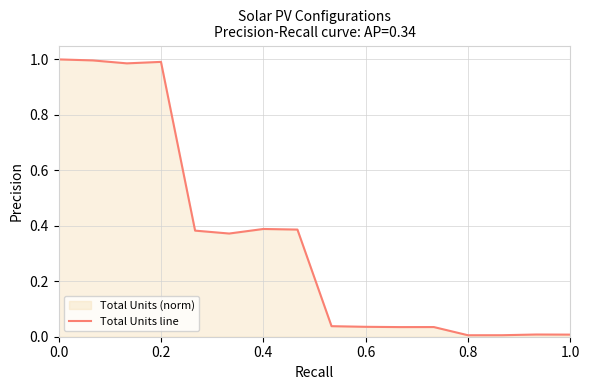

True or false: the data shows 0.0 at 0.8.

True